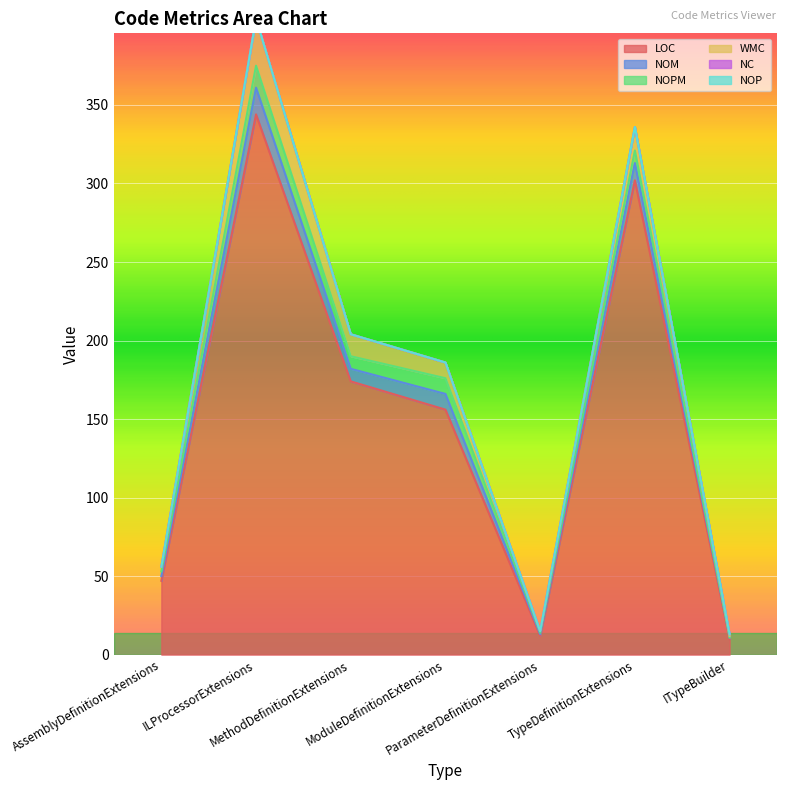

True or false: NOP and NOPM intersect in this chart.

False